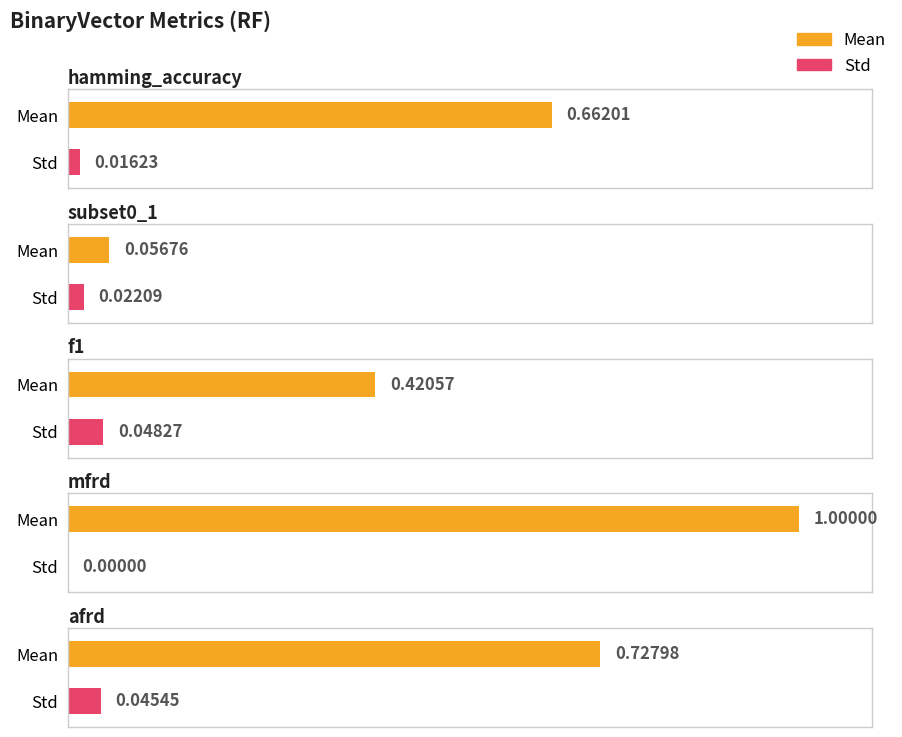

The Std series shows 0.0 at hamming_accuracy. True or false?

True